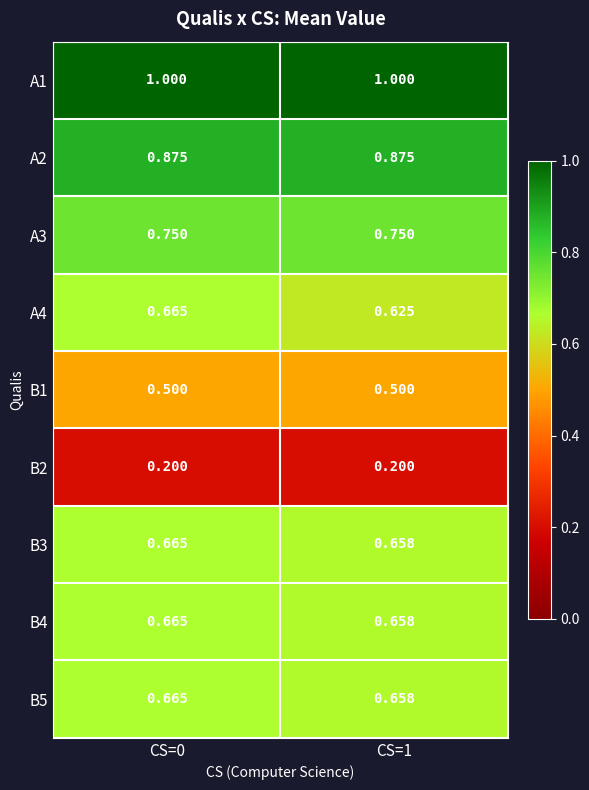

Is the value of B5 at CS=1 greater than the value of B4 at CS=0?

No